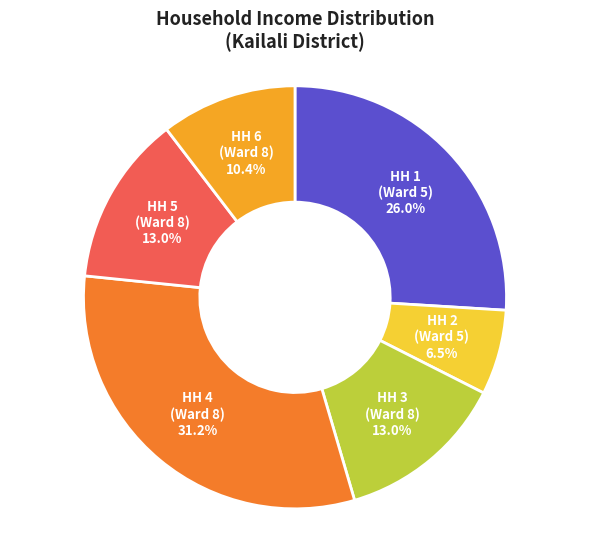

Is there any slice that represents more than half of the pie?

No